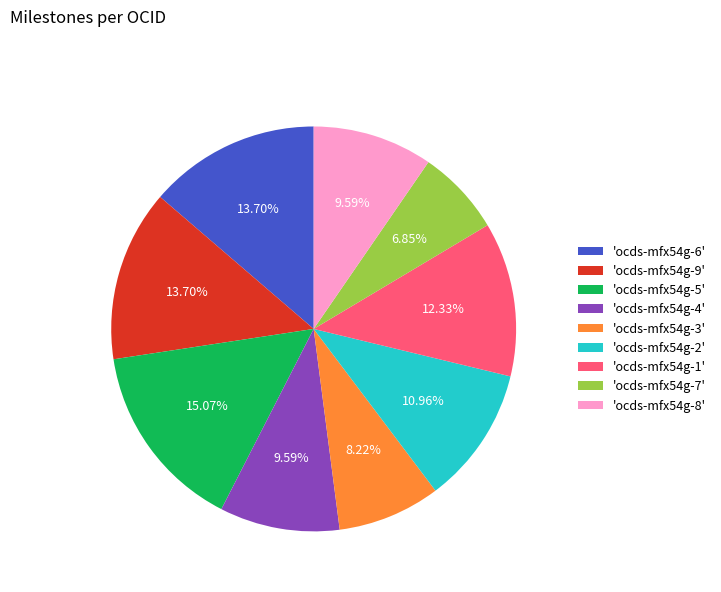

Is there any slice that represents more than half of the pie?

No